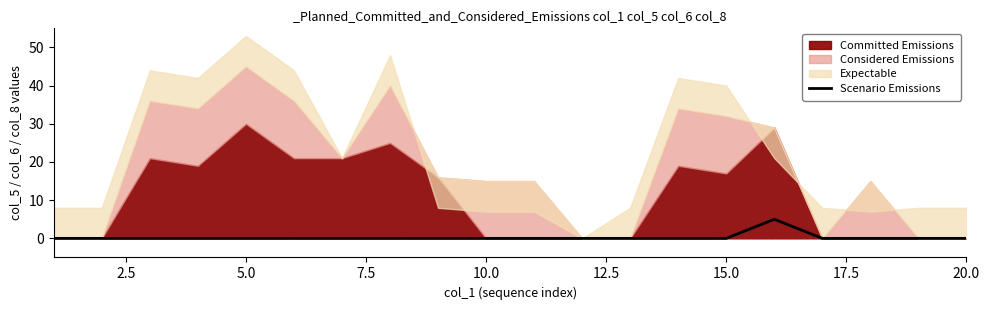

Reading left to right, extract all data points from this chart.

0	0	0	0	0	0	0	0	0	0	0	0	0	0	0	5	0	0	0	0